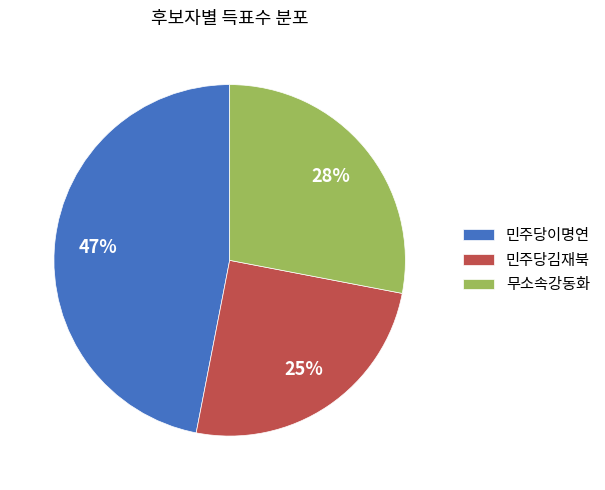

Is the sum of 민주당이명연 and 민주당김재북 greater than half?

Yes